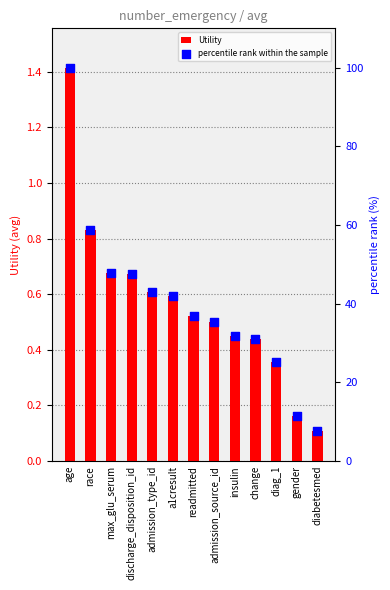

What is the total value across all series at age?

101.4